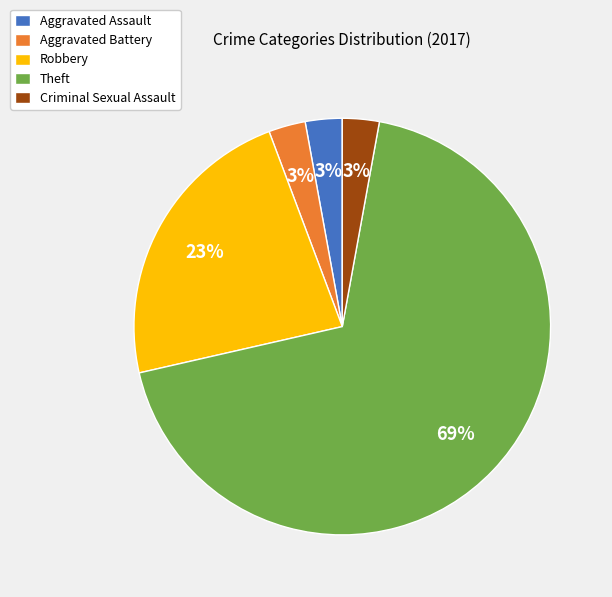

Is it true that Criminal Sexual Assault is 3% of the pie?

True